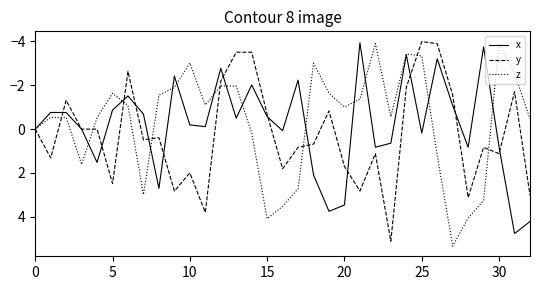

What is the minimum value shown in the chart?

-4.0